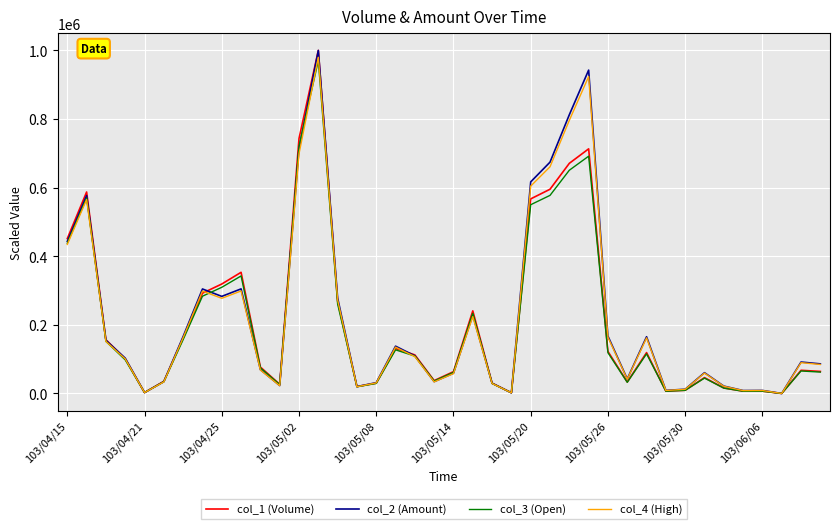

What is the maximum value shown in the chart?

1000000.0